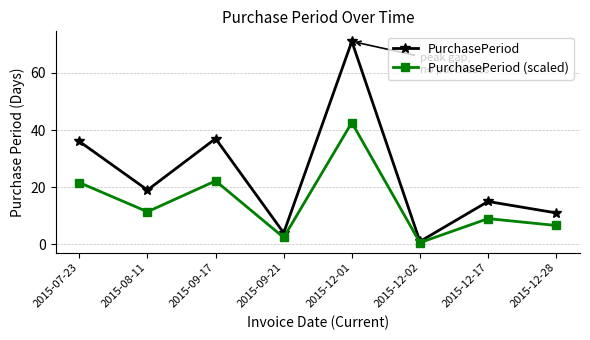

True or false: PurchasePeriod has more than 2 interior local peaks.

True